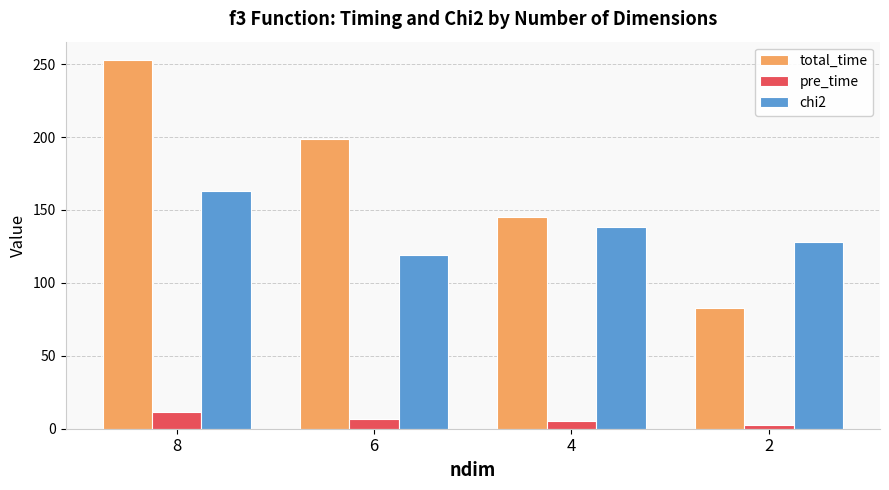

Where is total_time nearest to the value 167?

4